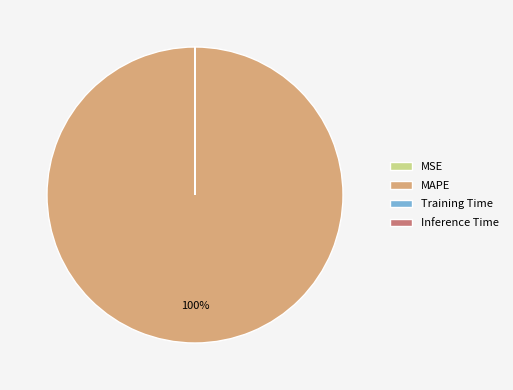

Which category has the biggest portion of the pie?

MAPE